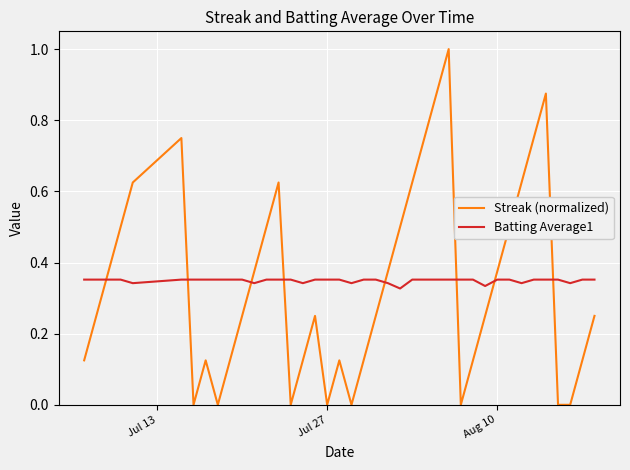

How many times do Batting Average1 and Streak (normalized) cross each other?

8